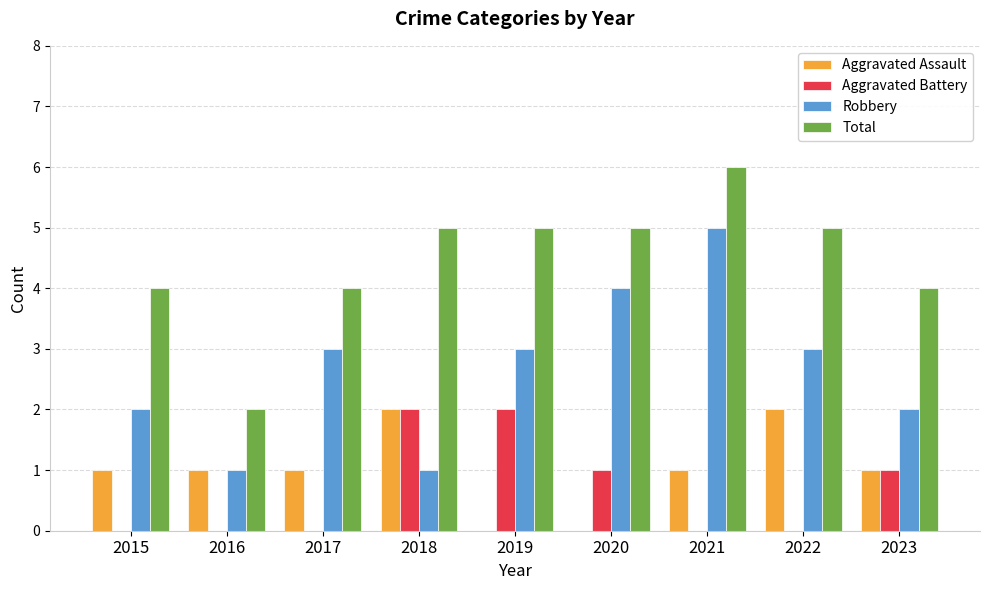

What is the maximum value shown in the chart?

6